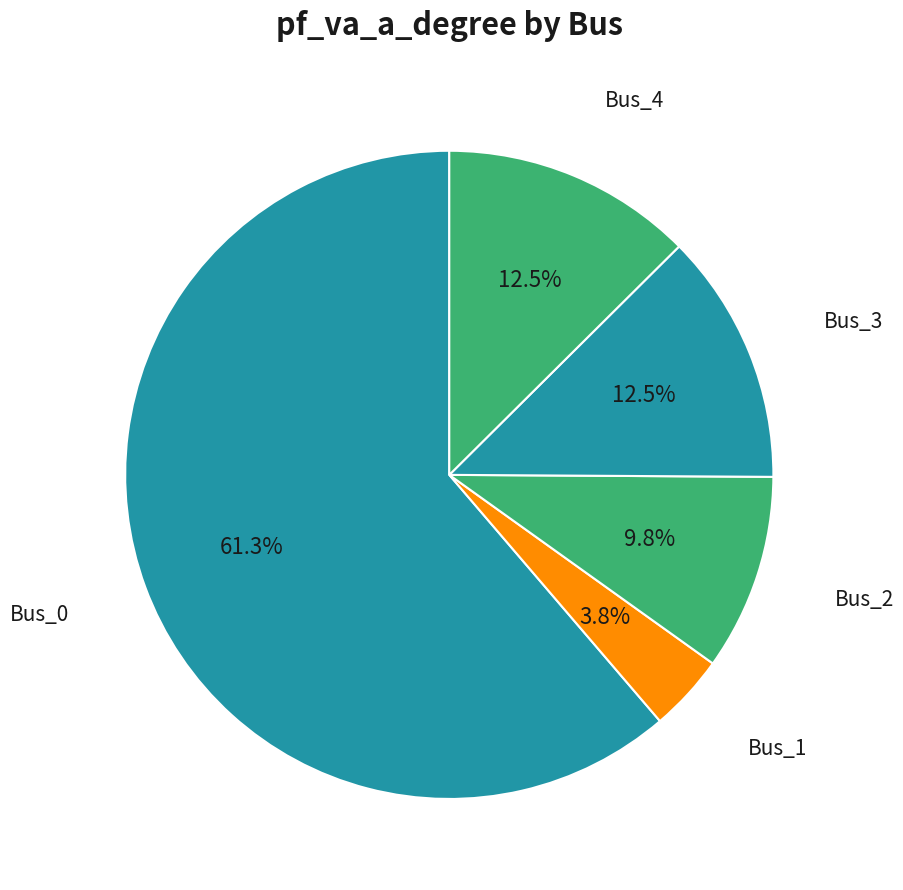

What is the smallest slice in the pie chart?

Bus_1